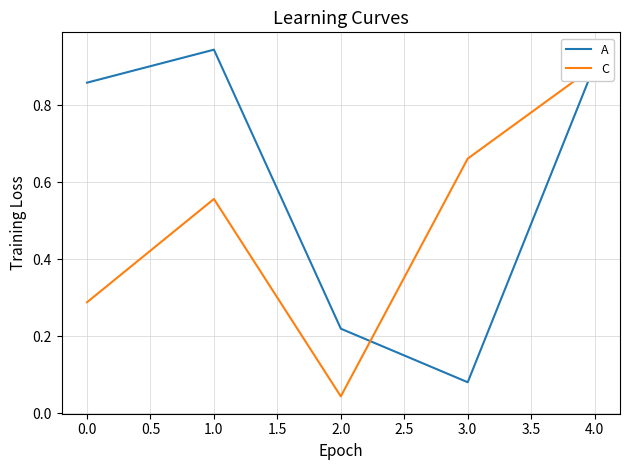

Reading right to left, transcribe all the data shown in this chart.

A: 0.9	0.1	0.2	0.9	0.9
C: 0.9	0.7	0.0	0.6	0.3